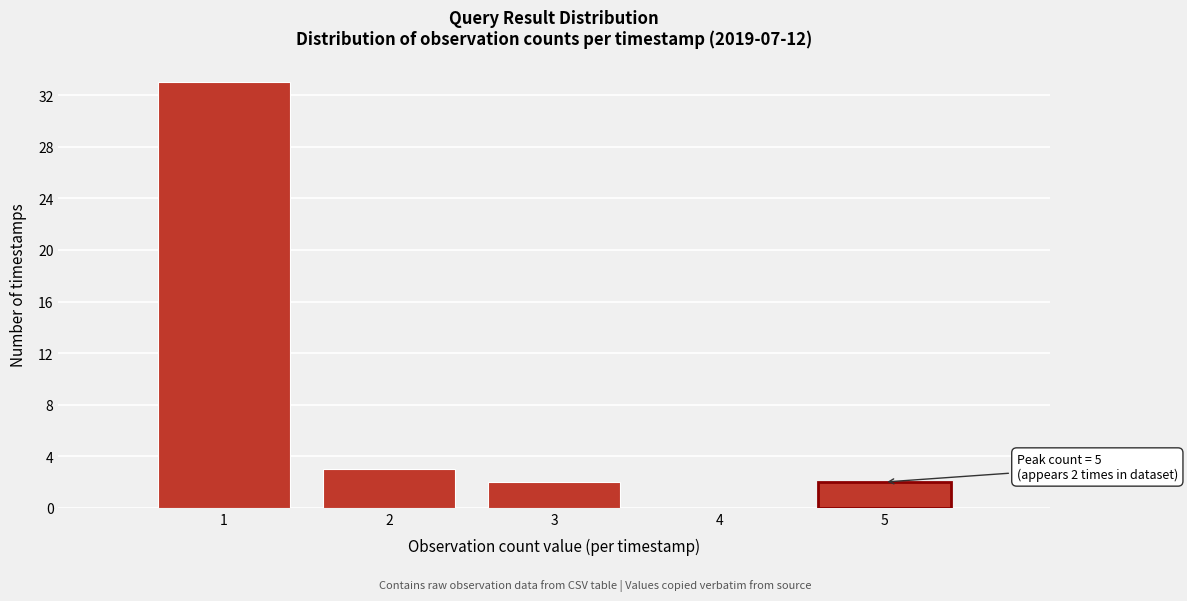

Which range on the x-axis has the tallest bar?

0.5 to 1.5